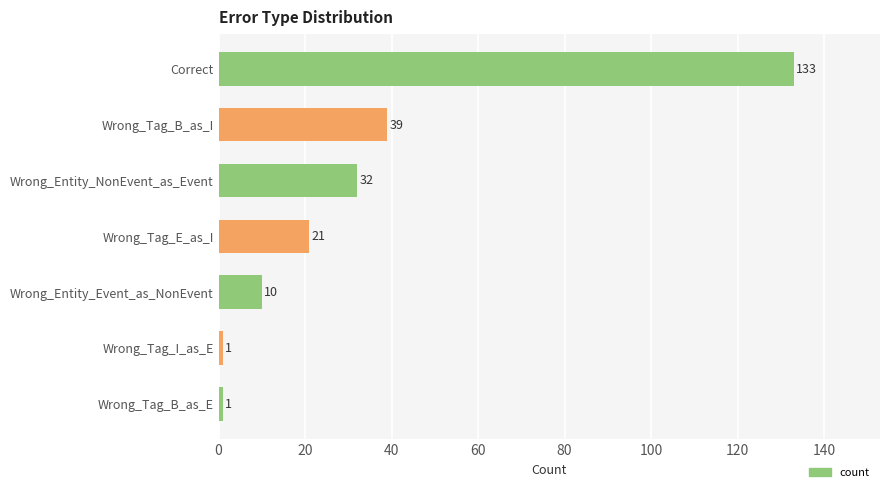

What position from the bottom is Wrong_Tag_E_as_I?

4